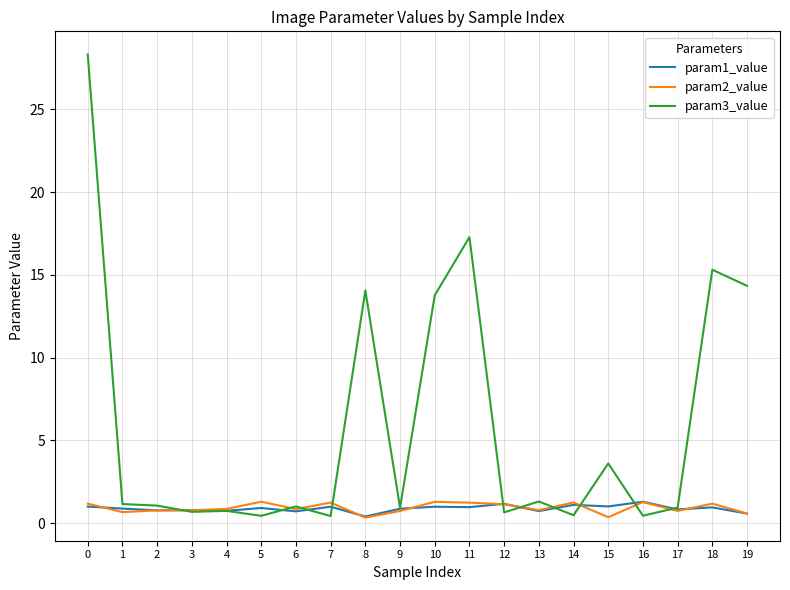

Which series has the largest range (max minus min)?

param3_value